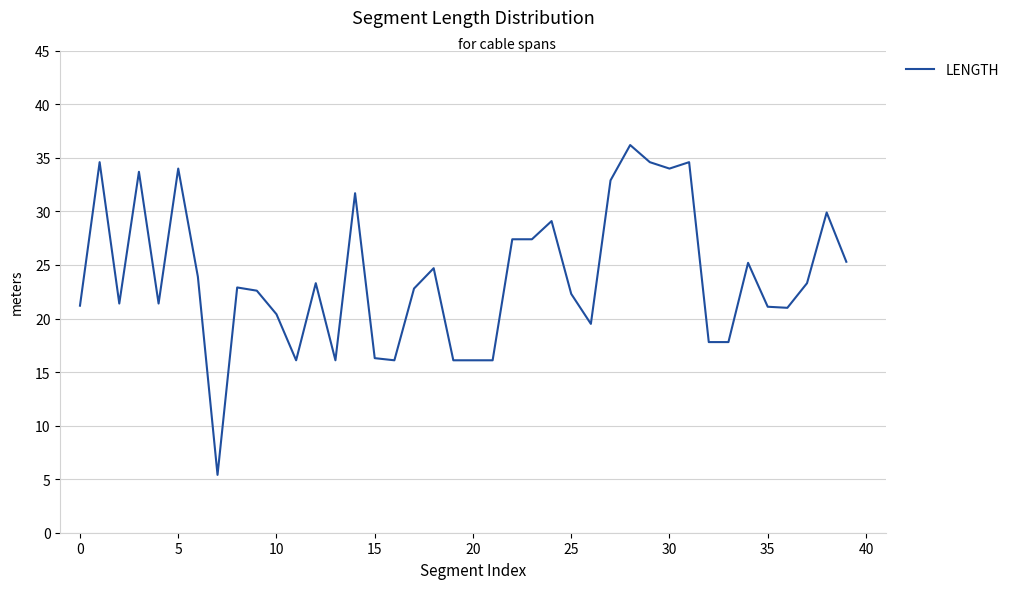

What is the smallest value displayed?

5.4